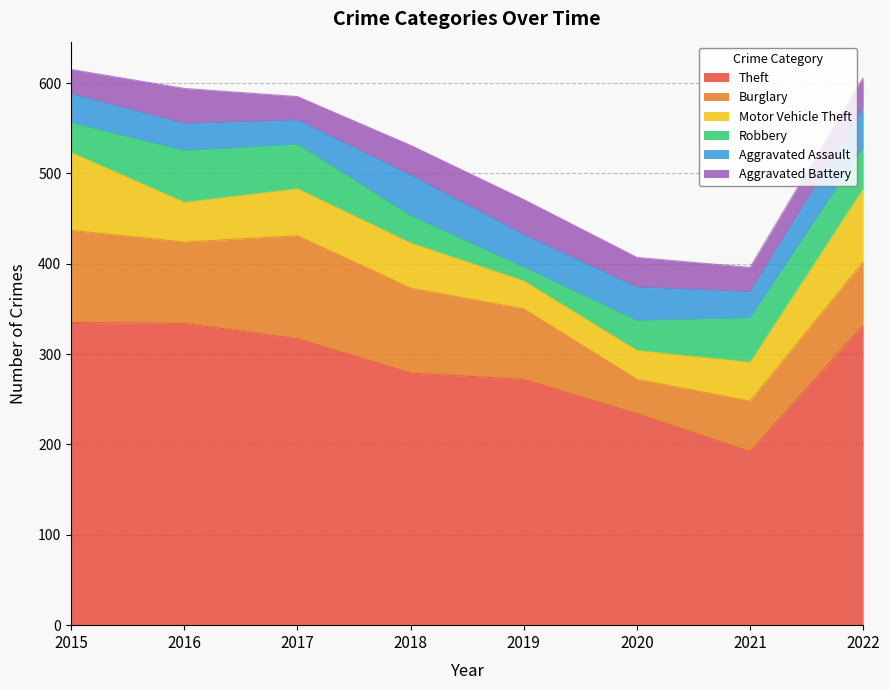

Which series changed the most between 2016 and 2018?

Theft